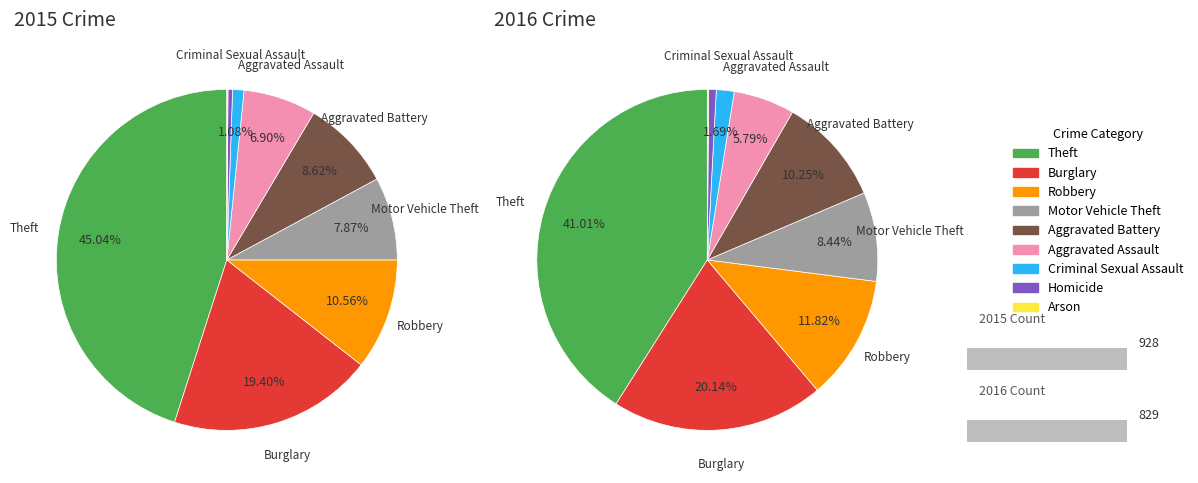

Between Homicide and Aggravated Battery, which is larger?

Aggravated Battery